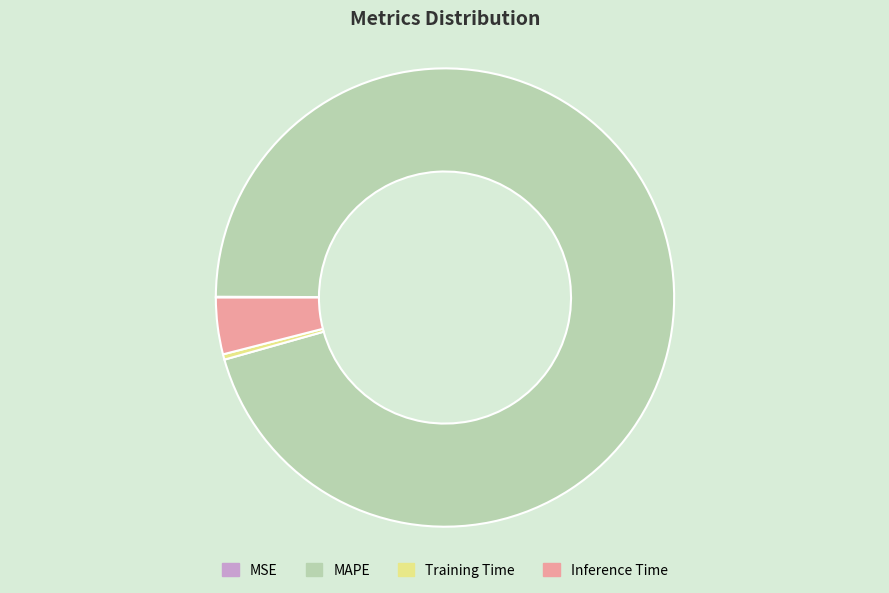

Which category accounts for the majority?

MAPE